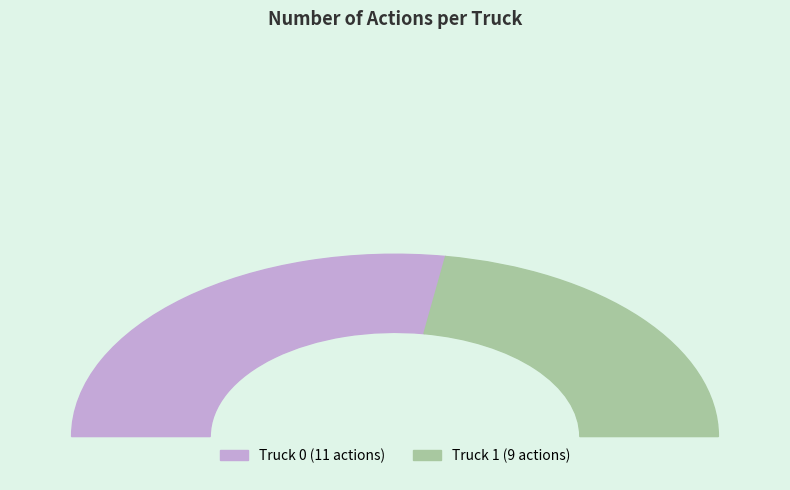

Which category has the biggest portion of the pie?

Truck 0